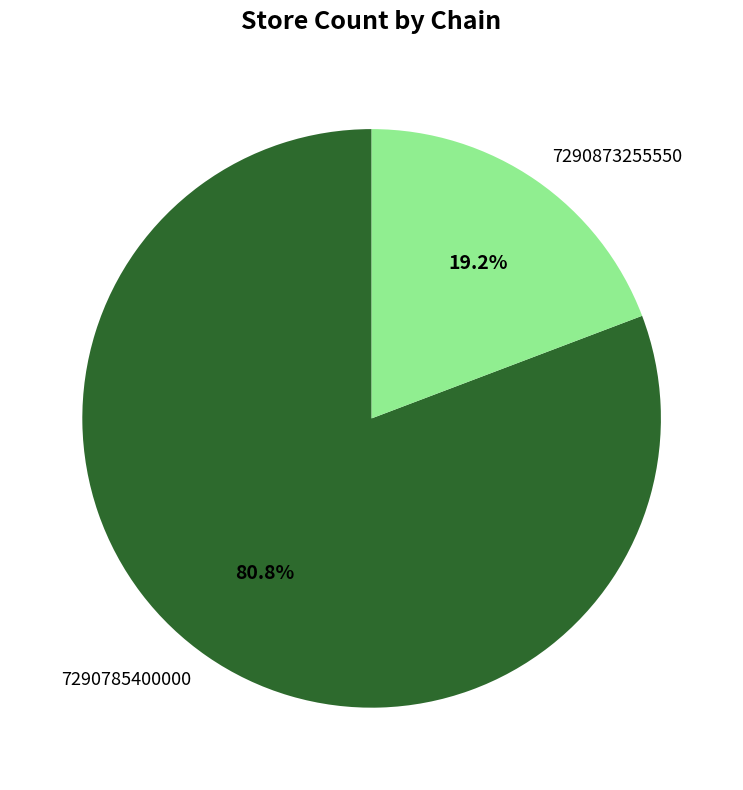

To the nearest percent, what is the difference between the 7290873255550 and 7290785400000 slice percentages?

62%